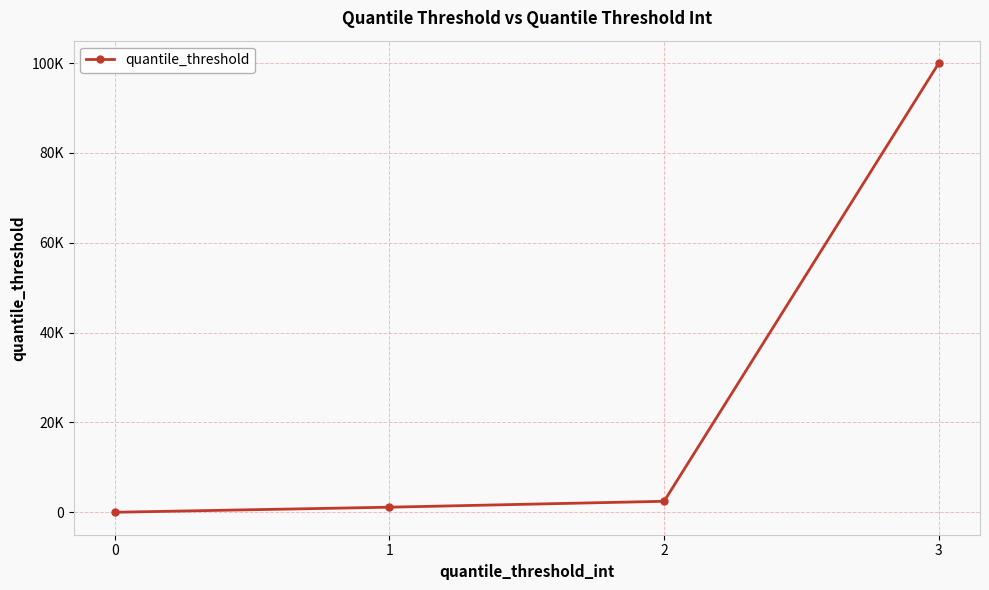

True or false: the data has more than 0 interior local peaks.

False